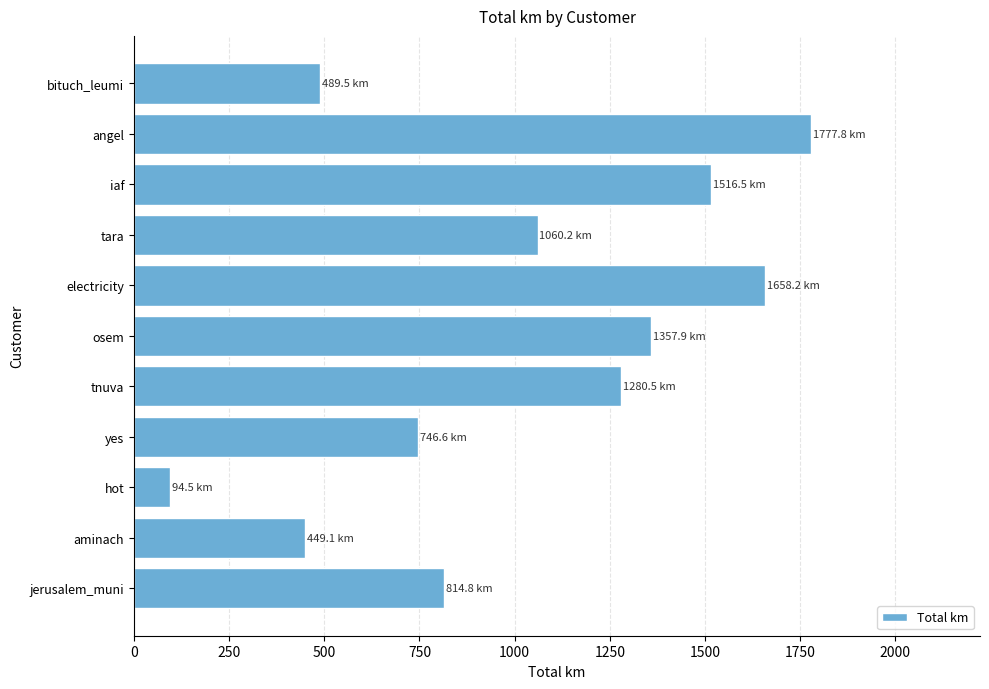

The chart shows a value of 656.6 at iaf. True or false?

False